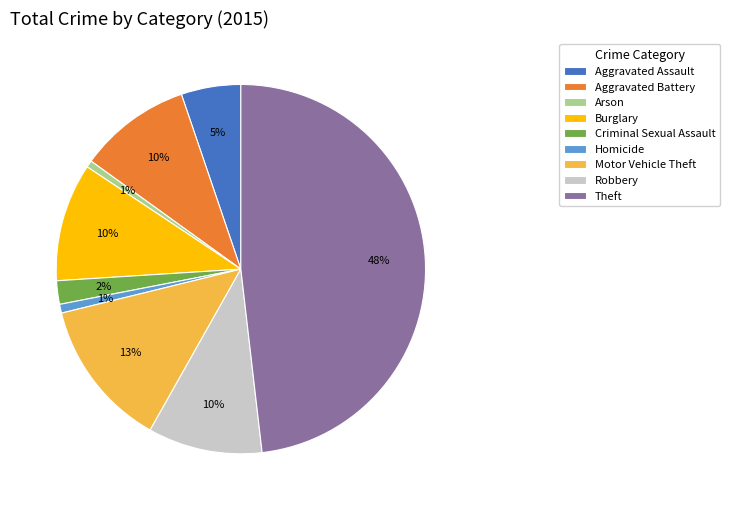

How many segments does this pie chart have?

9